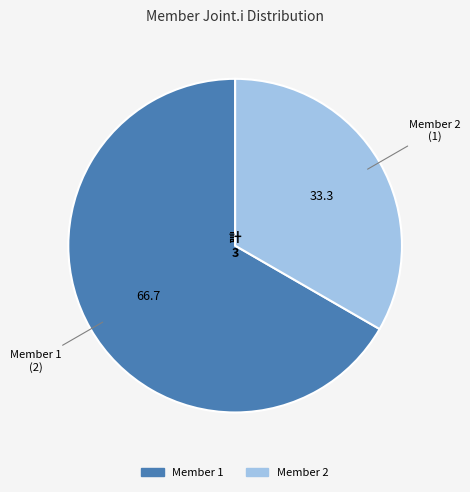

Combined, do Member 2 and Member 1 account for over 50%?

Yes